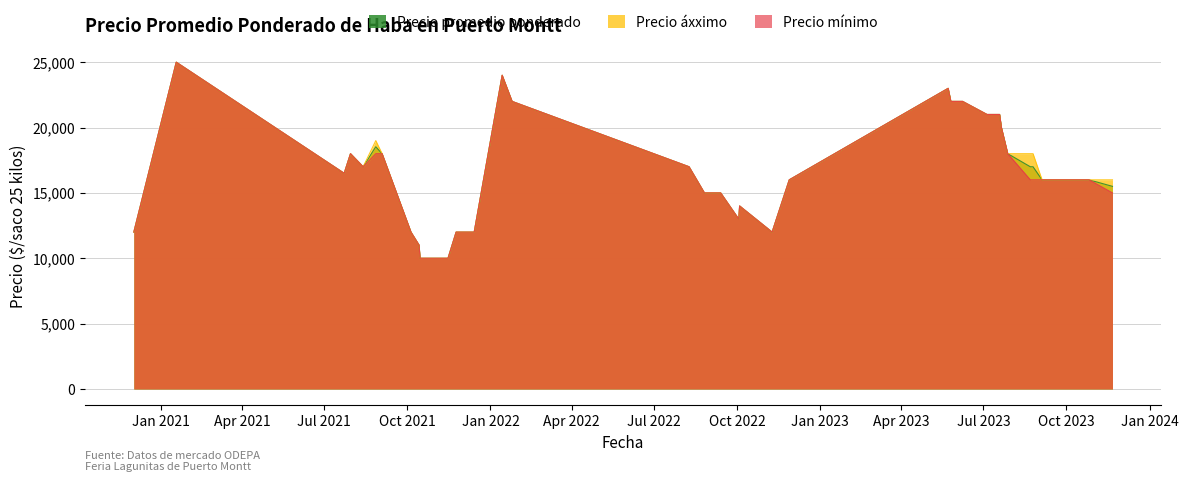

What is the difference between the second highest and second lowest values in the Precio mínimo series?

14000